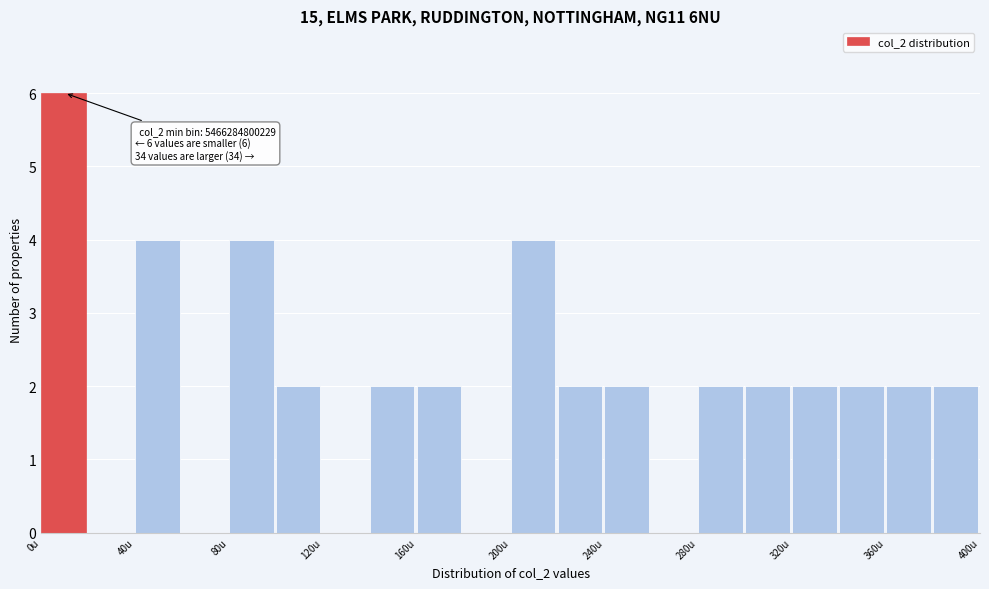

Which range on the x-axis has the tallest bar?

0 to 20